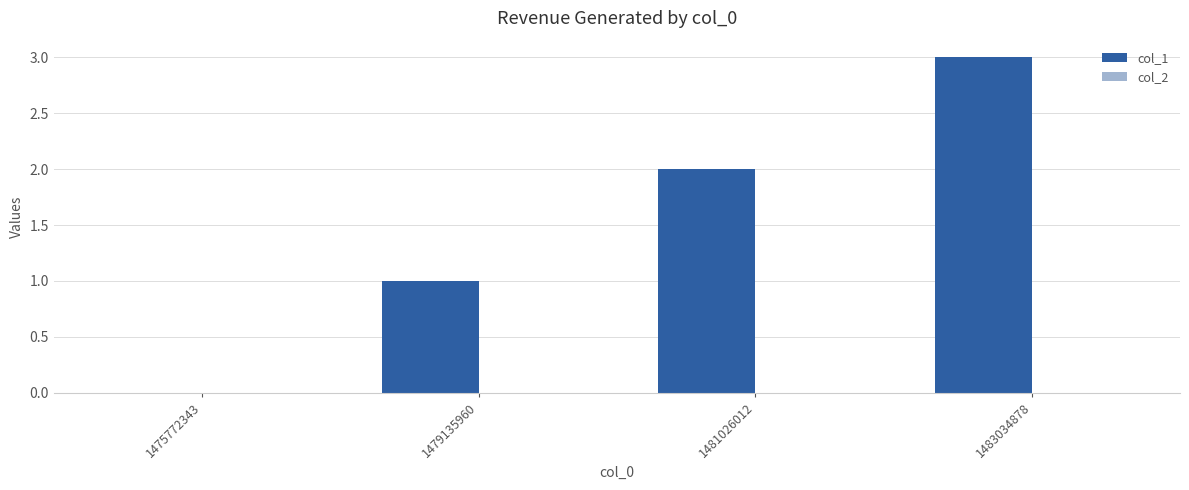

What value does the data have at 1483034878?

3